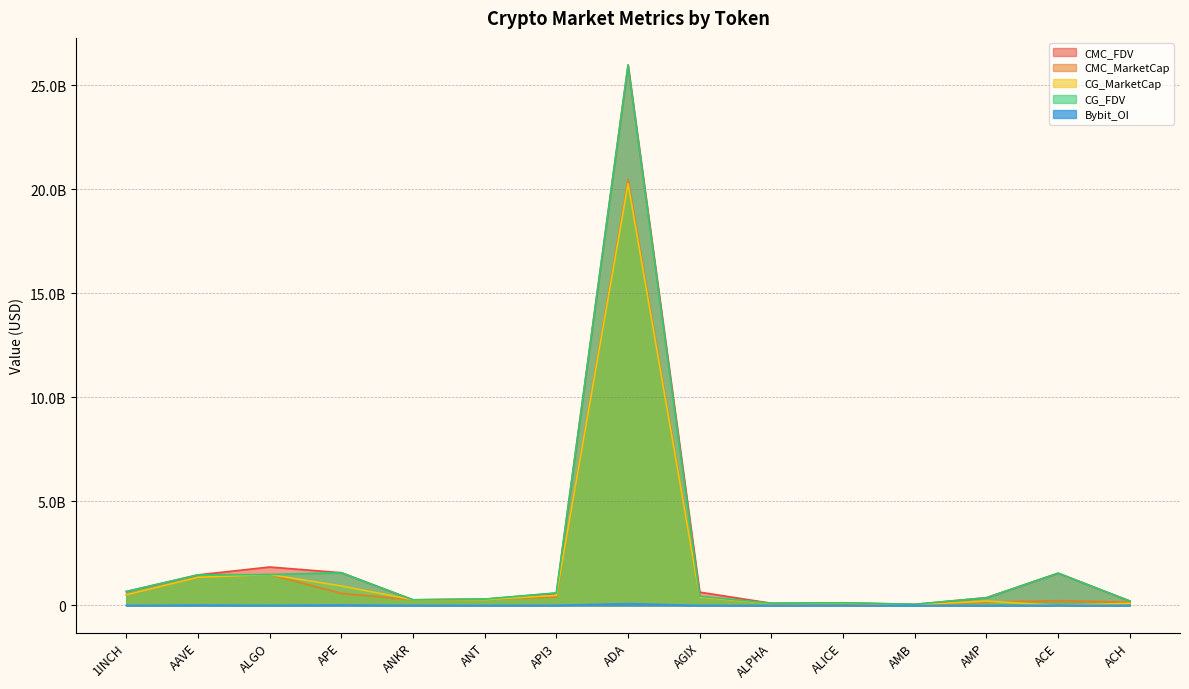

What is the sum of all CMC_MarketCap values?

26524084414.0